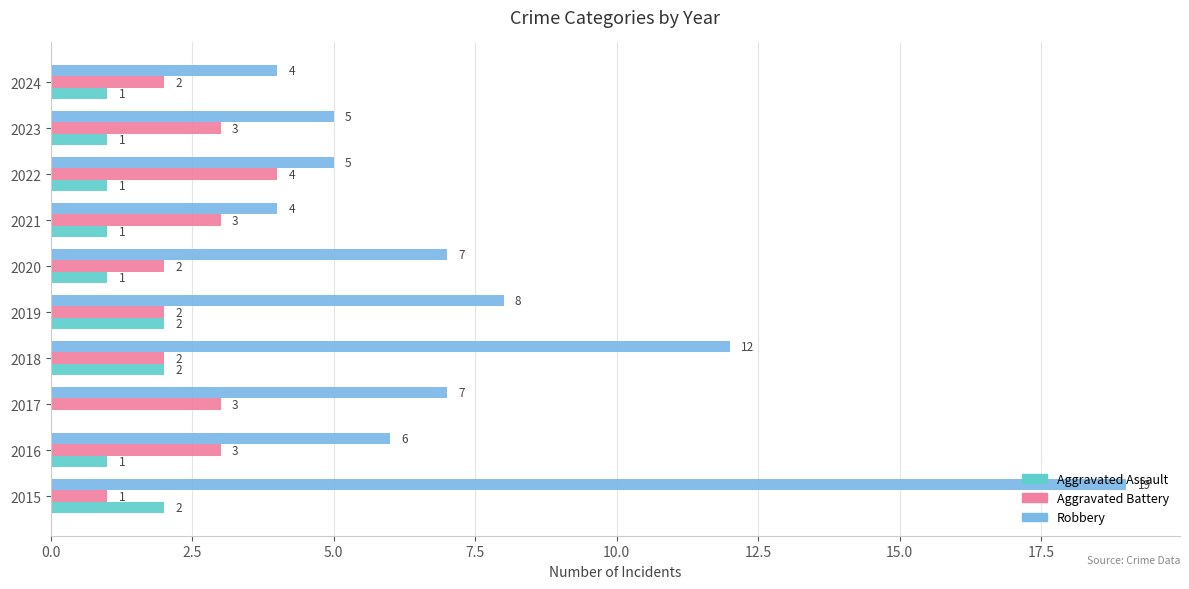

Which label corresponds to the largest value in the chart?

2015